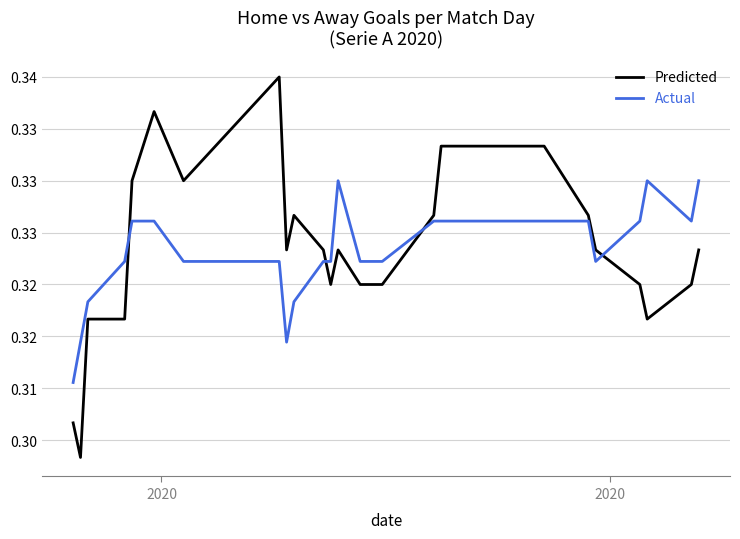

What are all the series names shown in the legend?

Predicted, Actual